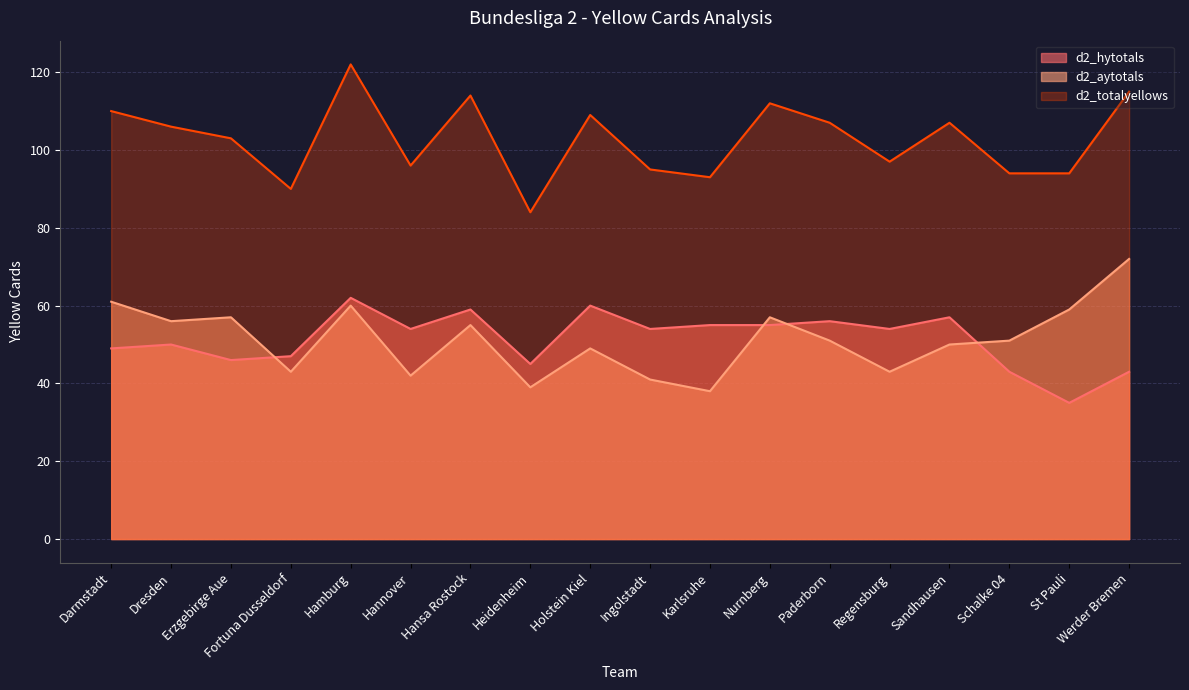

True or false: d2_aytotals and d2_totalyellows intersect in this chart.

False